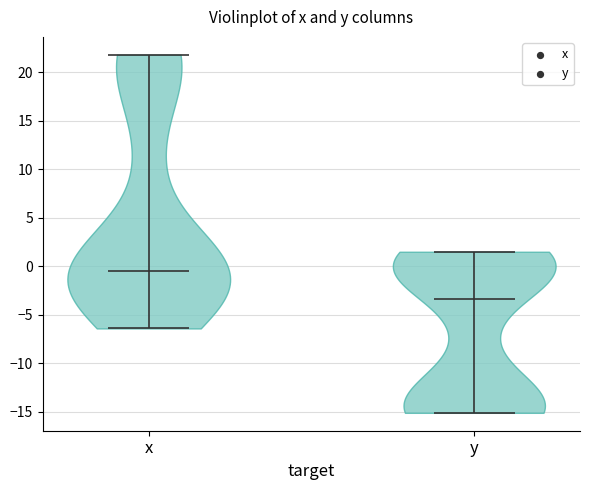

What is the highest point the violin for y reaches on the y-axis? The values are not printed on the chart, so give them approximately, as read against the axis.

1.5